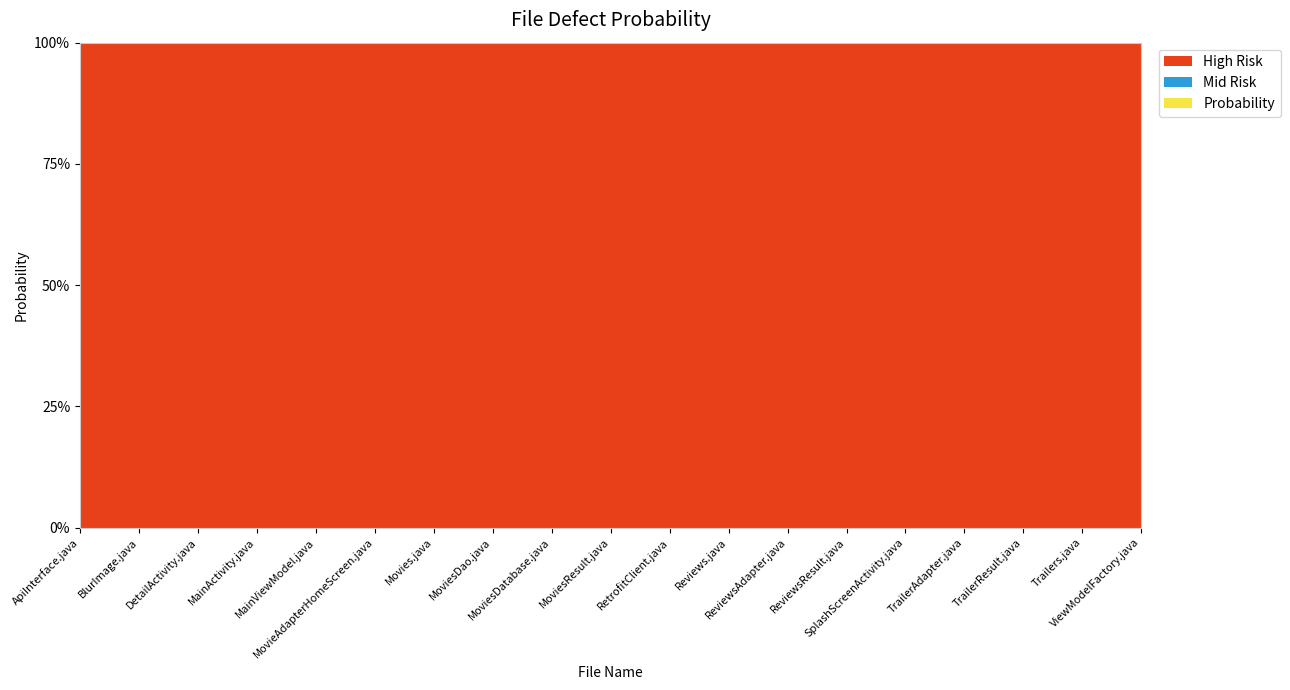

Reading left to right, transcribe all the data shown in this chart.

Probability: 0	0	0	0	0	0	0	0	0	0	0	0	0	0	0	0	0	0	0
Mid: 0	0	0	0	0	0	0	0	0	0	0	0	0	0	0	0	0	0	0
High: 1	1	1	1	1	1	1	1	1	1	1	1	1	1	1	1	1	1	1